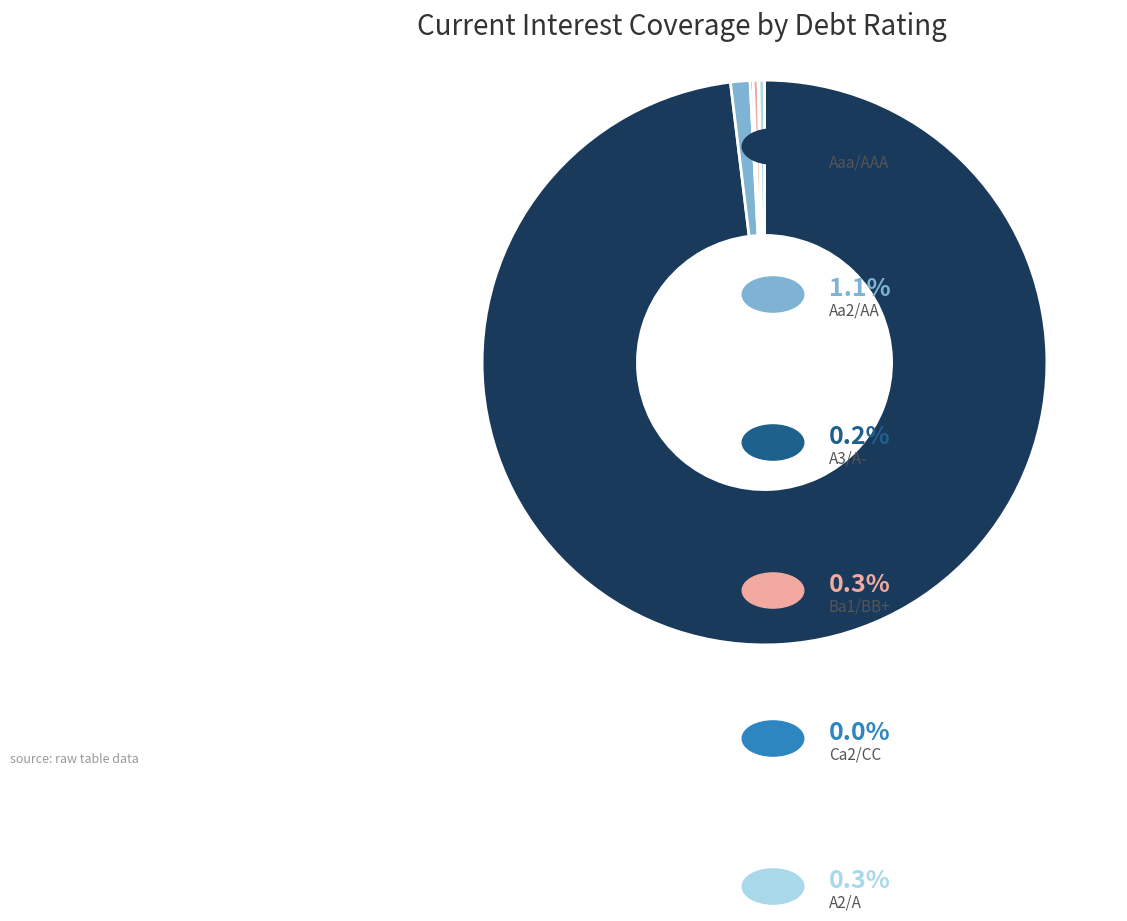

Does any single category account for the majority?

Yes